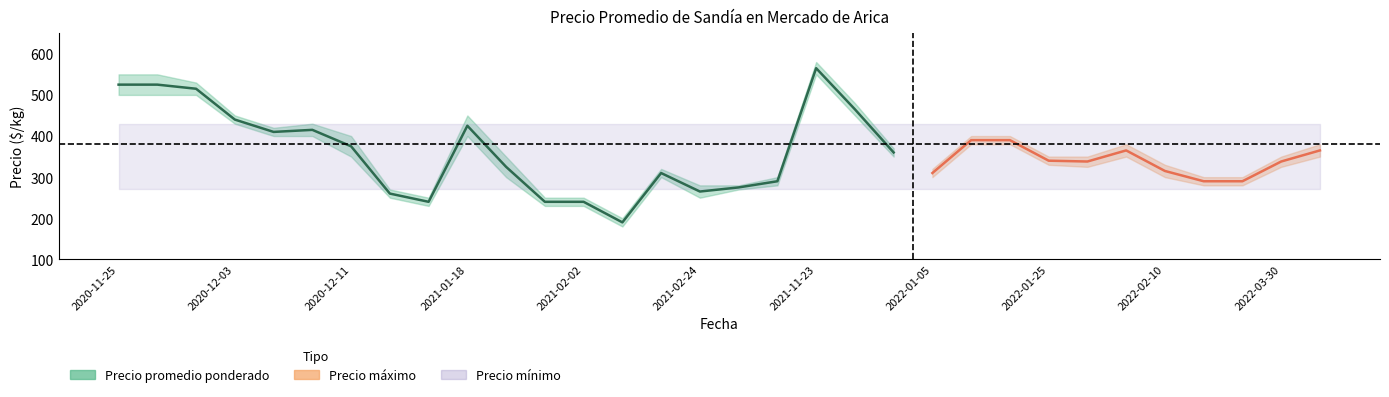

Rank the series at 31 from highest to lowest value.

Precio máximo, Precio promedio ponderado, Precio mínimo